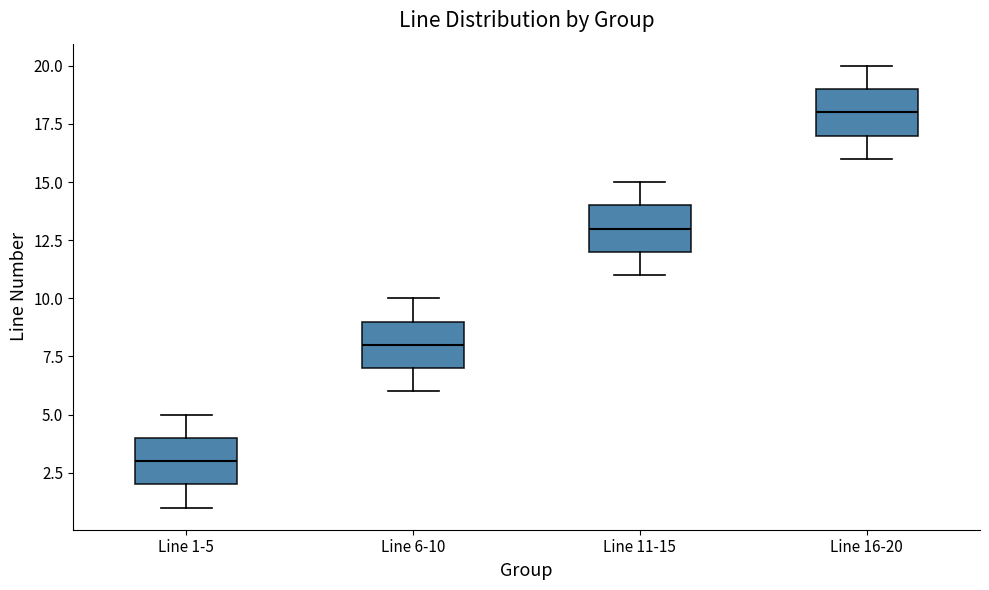

Reading left to right, transcribe this box plot: for each box, give where its median line is, the range the box spans, and where its two whiskers end, as read against the y-axis. The values are not printed on the chart, so give them approximately, as read against the axis.

Line 1-5: median 3, box 2 to 4, whiskers 1 to 5
Line 6-10: median 8, box 7 to 9, whiskers 6 to 10
Line 11-15: median 13, box 12 to 14, whiskers 11 to 15
Line 16-20: median 18, box 17 to 19, whiskers 16 to 20